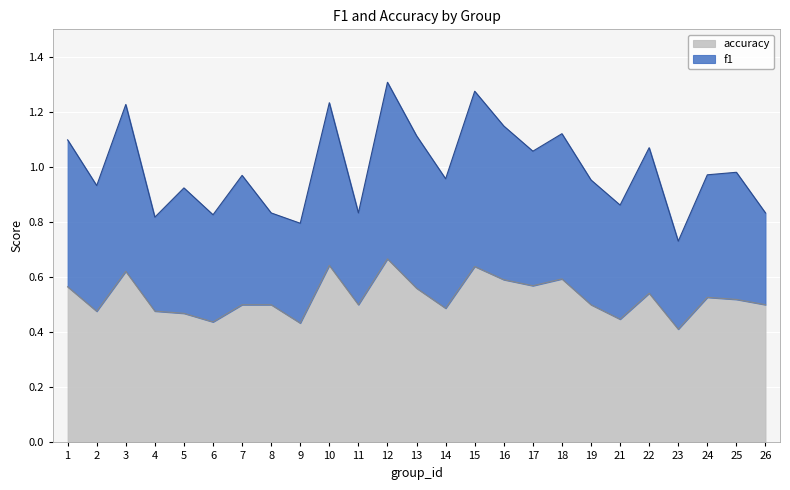

Rank the categories by value from lowest to highest.

23, 9, 6, 21, 5, 2, 4, 14, 7, 8, 11, 19, 26, 25, 24, 22, 13, 1, 17, 16, 18, 3, 15, 10, 12